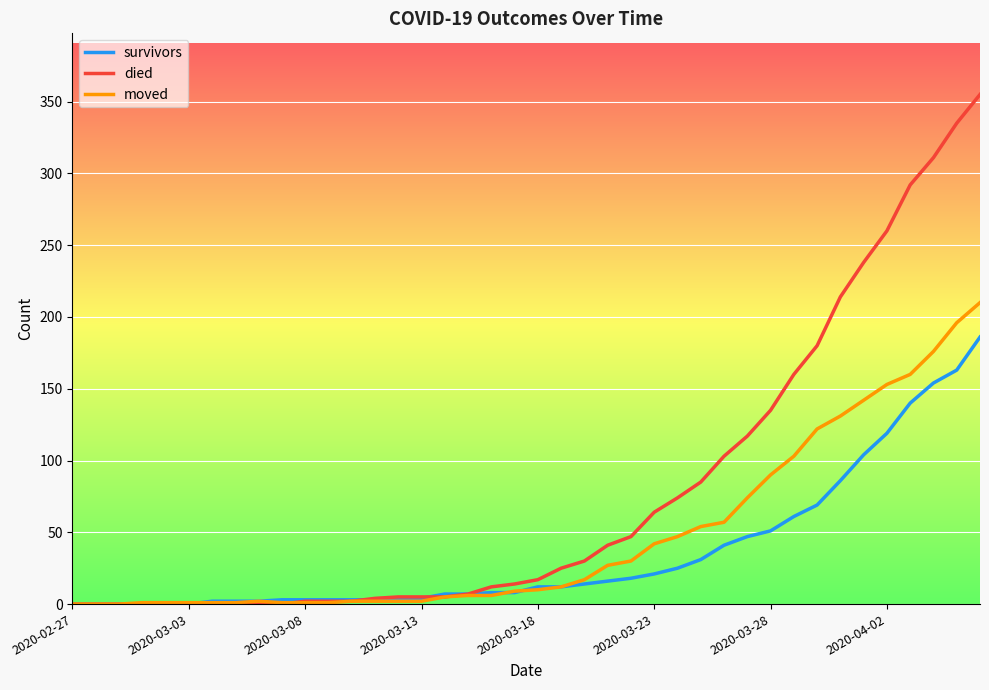

Which series has the largest total across all categories?

died